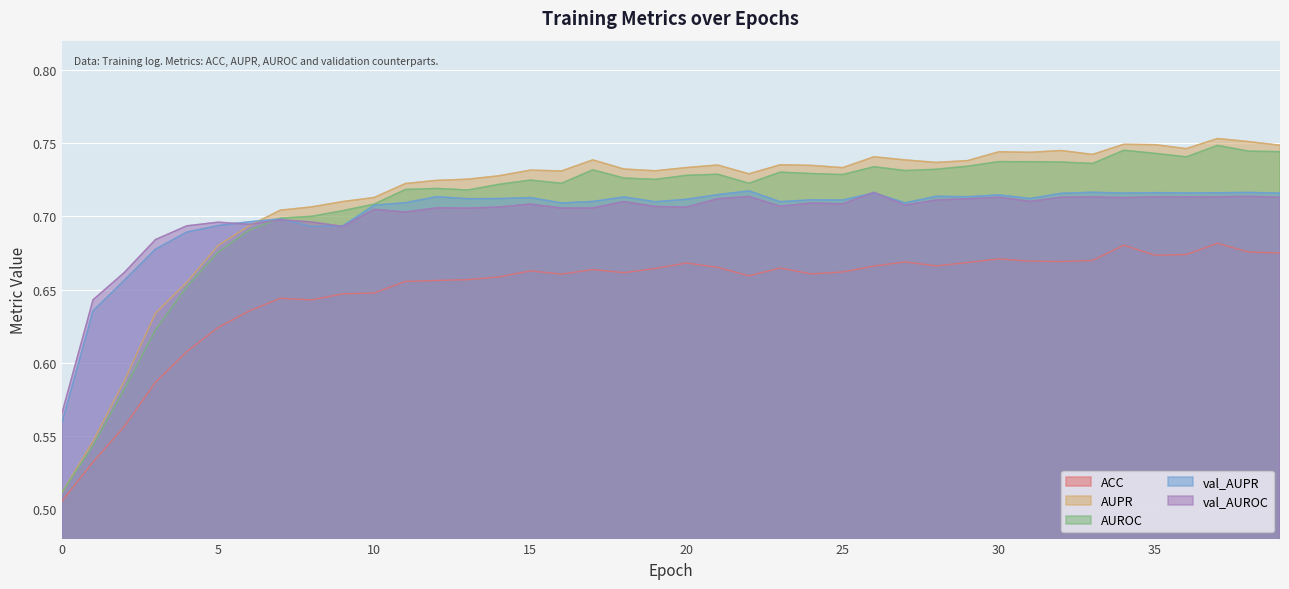

Which label corresponds to the largest value in the chart?

37